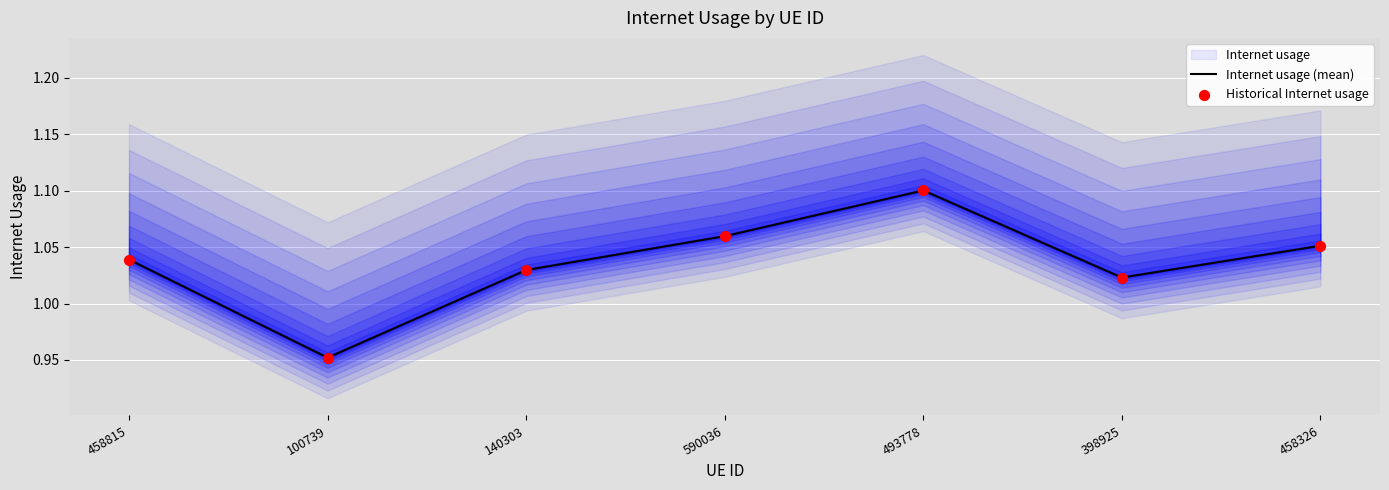

Which series has the largest Y range (max minus min)?

Internet usage (mean)